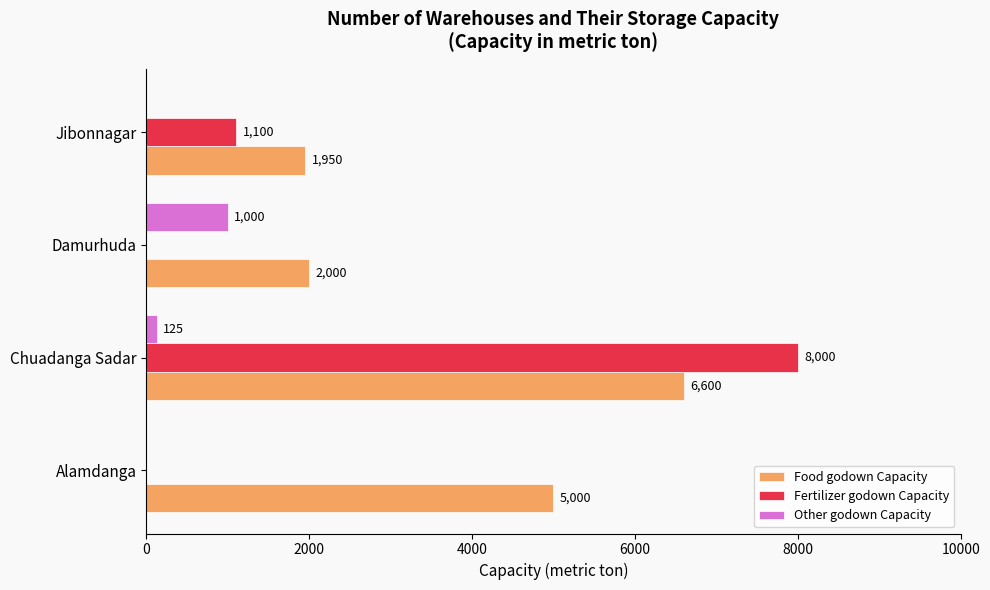

Is the value of Fertilizer godown Capacity at Chuadanga Sadar greater than the value of Food godown Capacity at Alamdanga?

Yes